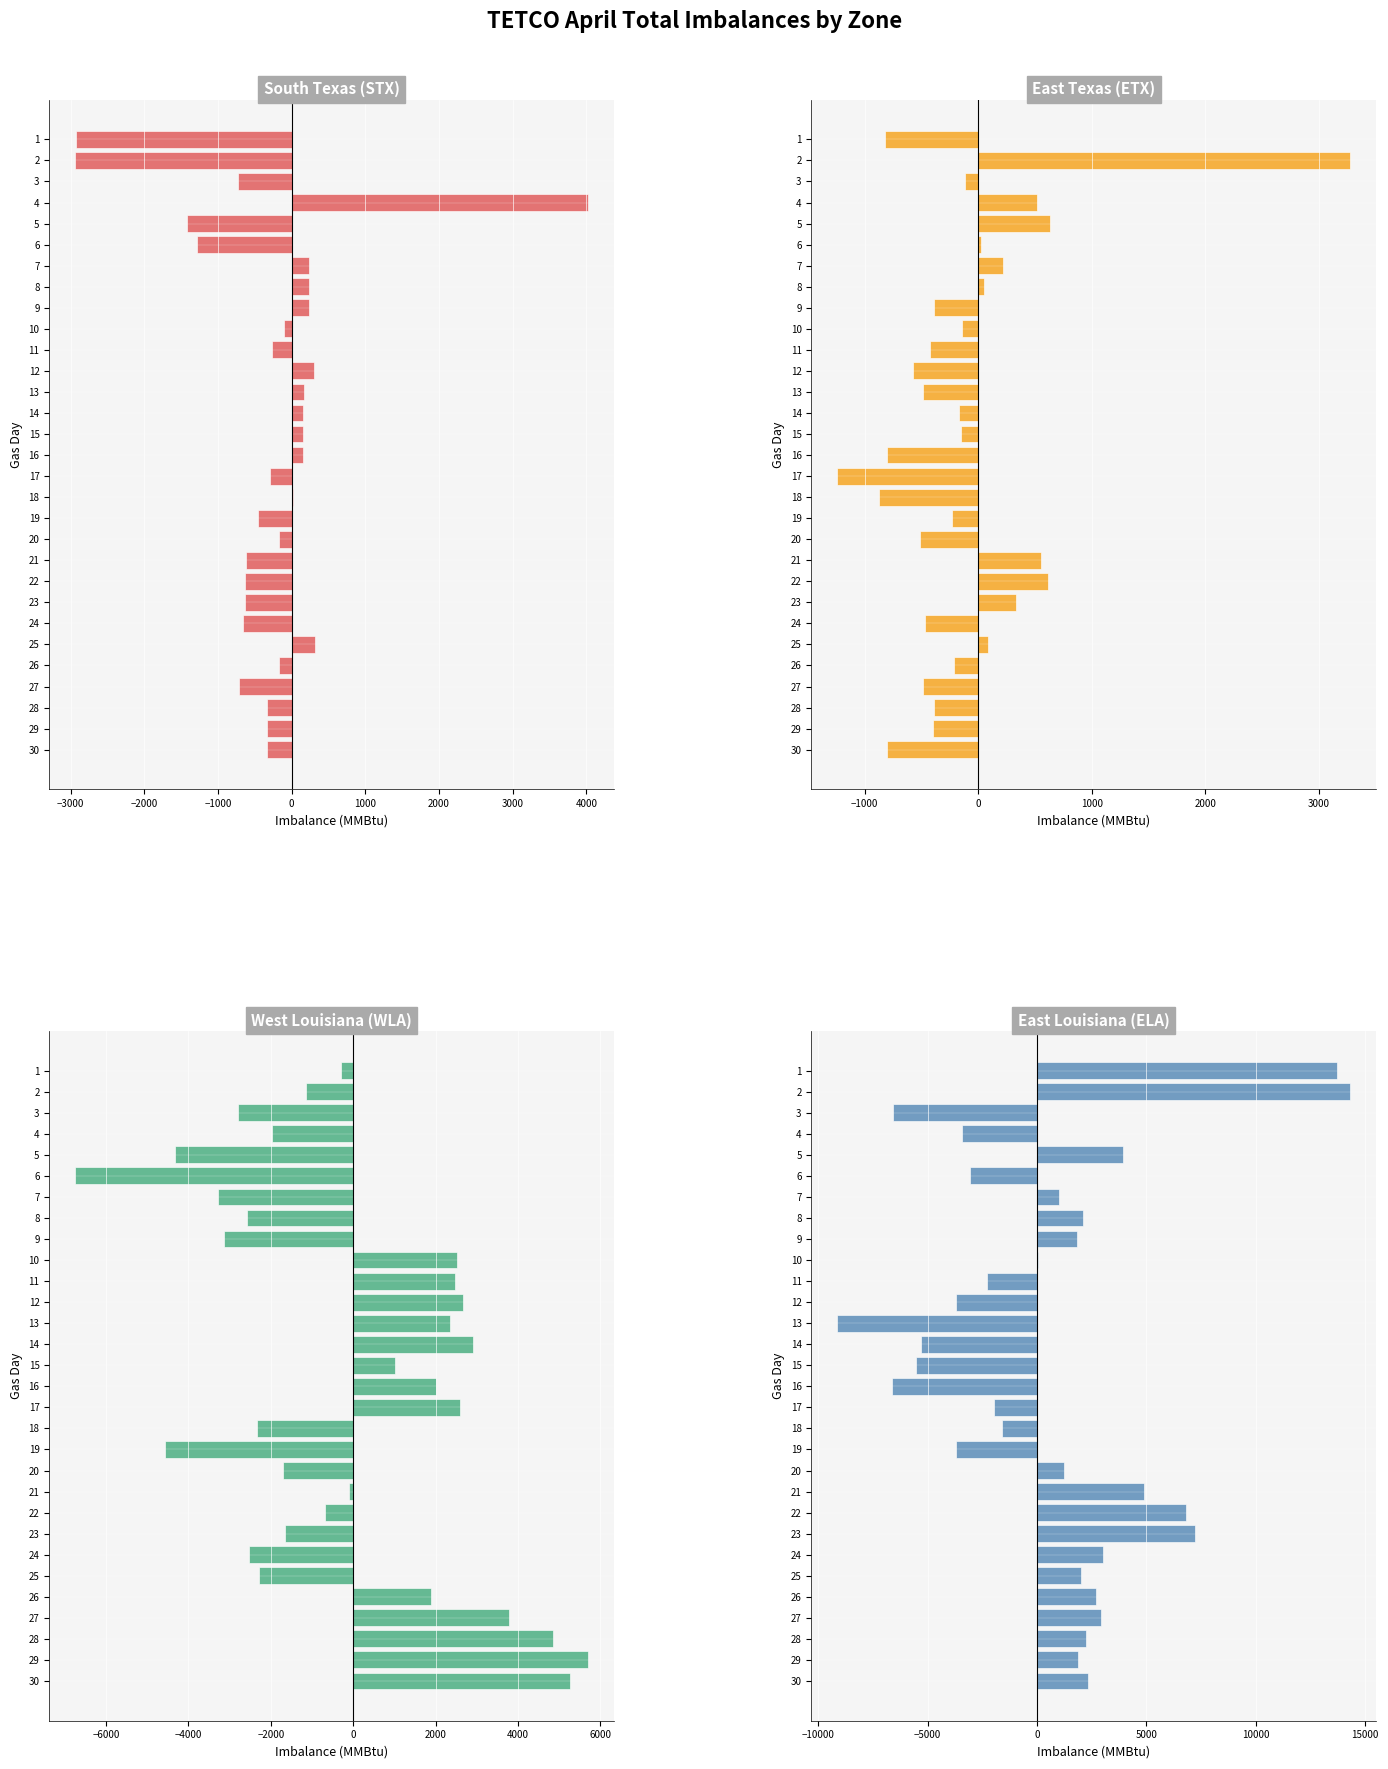

How many bars are there in total?

120